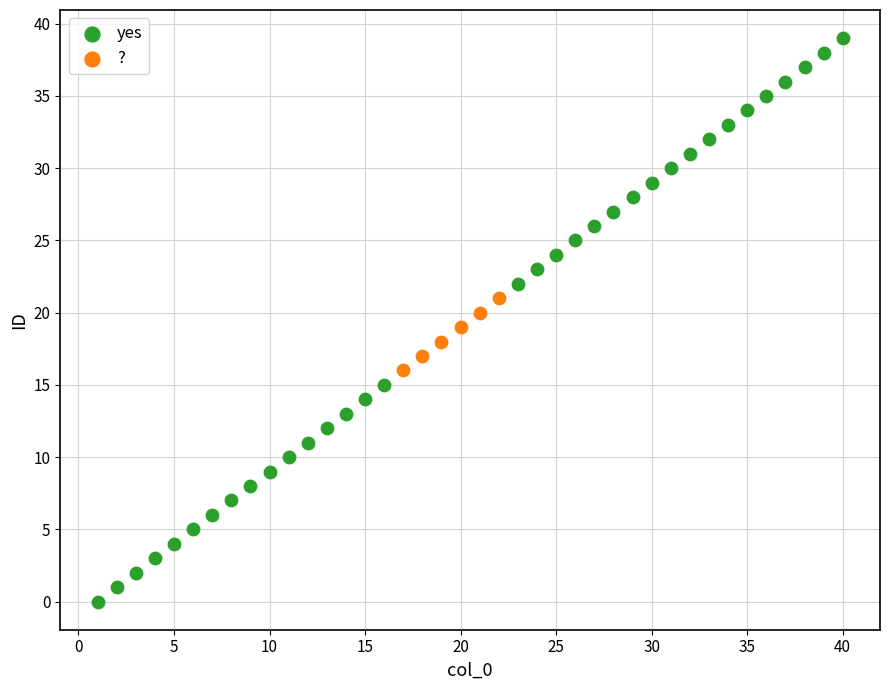

Which series contains the highest Y value?

yes